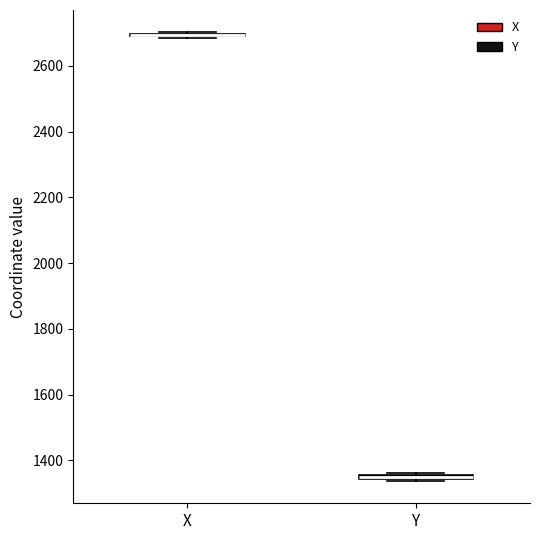

Where is the upper edge of the box for Y on the y-axis? The values are not printed on the chart, so give them approximately, as read against the axis.

1360